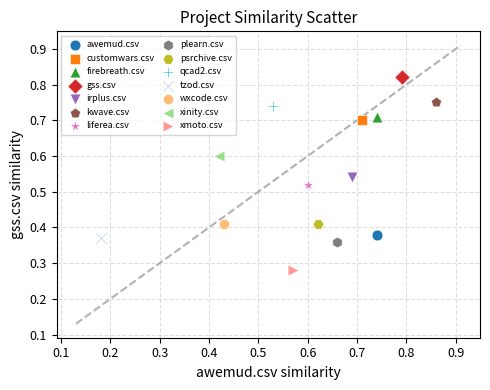

What are all the series names shown in the legend?

awemud.csv, customwars.csv, firebreath.csv, gss.csv, irplus.csv, kwave.csv, liferea.csv, plearn.csv, psrchive.csv, qcad2.csv, tzod.csv, wxcode.csv, xinity.csv, xmoto.csv